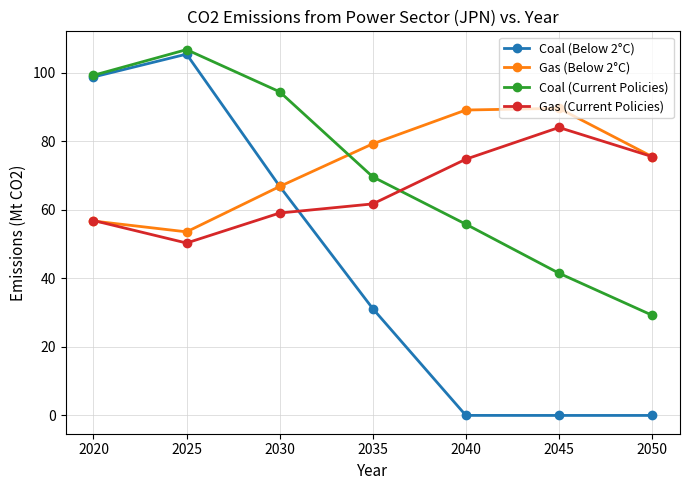

True or false: Gas (Below 2°C) has a value of 142.4 at 2045.

False